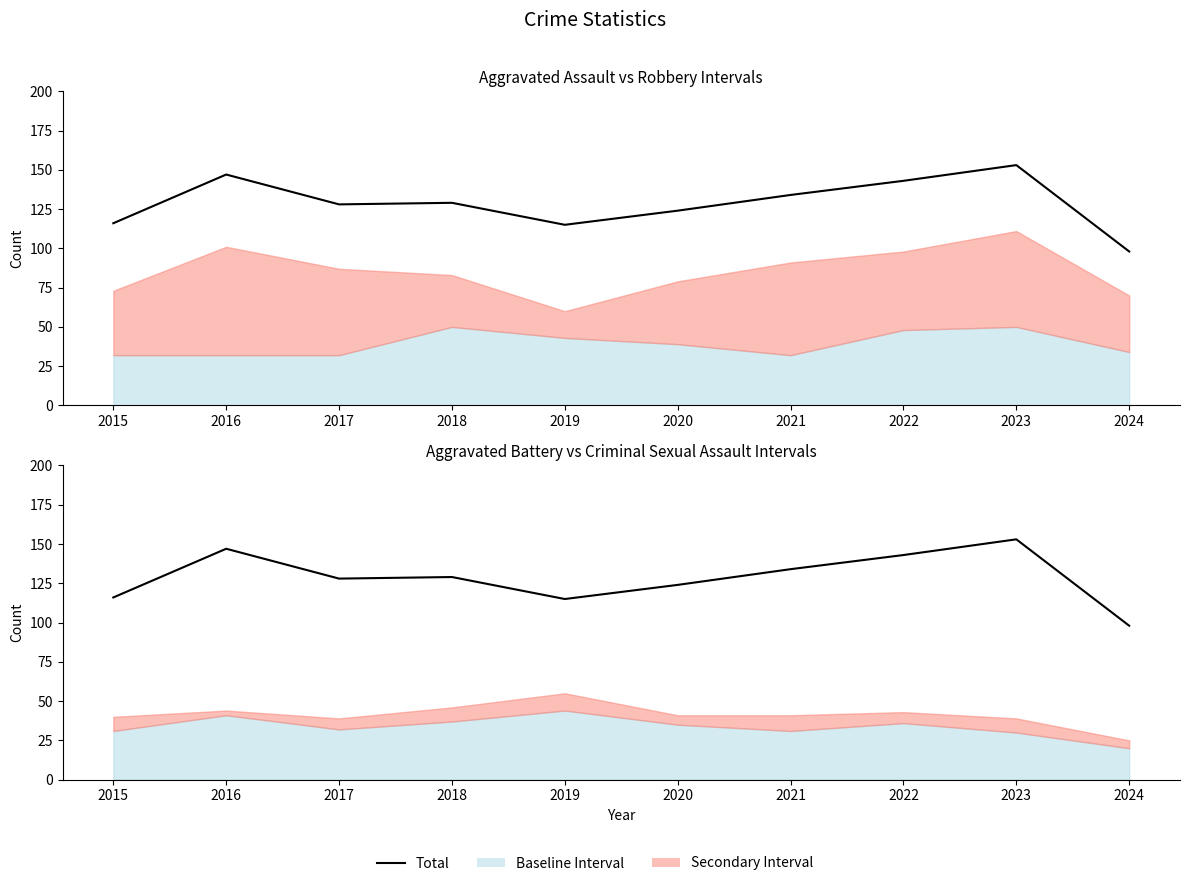

Rank the categories by value from highest to lowest.

2023, 2016, 2022, 2021, 2018, 2017, 2020, 2015, 2019, 2024